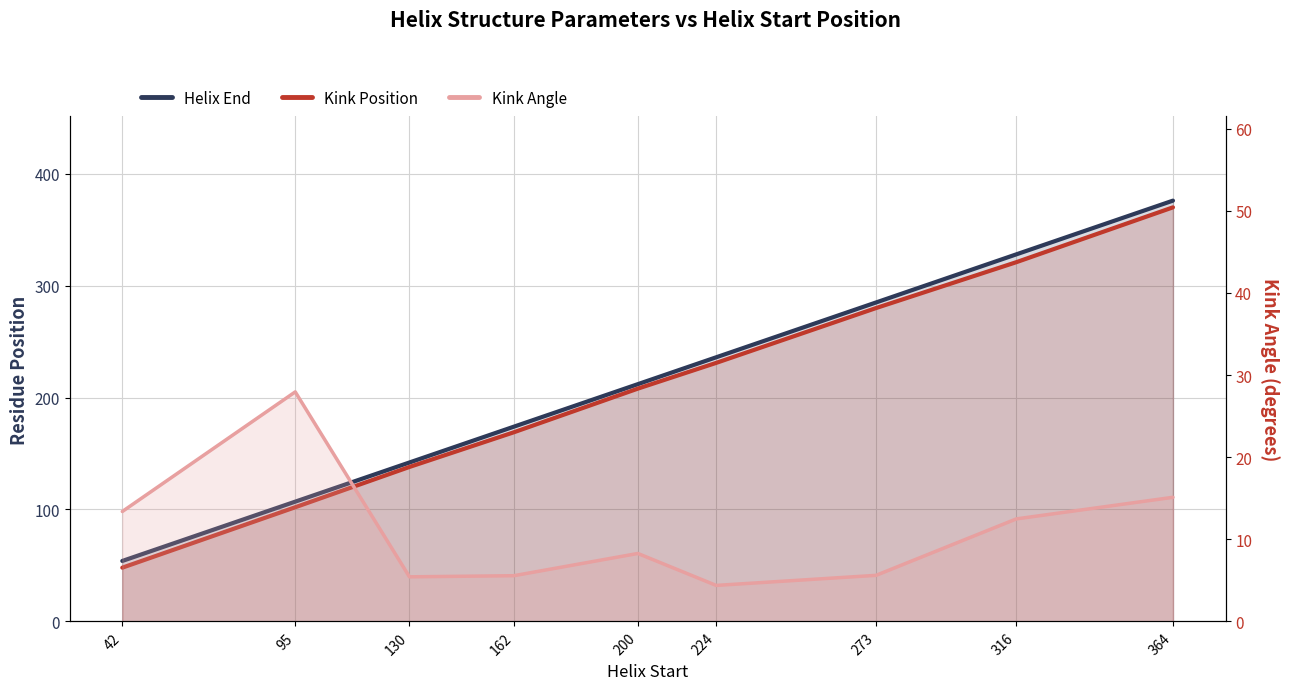

True or false: Kink Angle and Kink Position intersect in this chart.

False